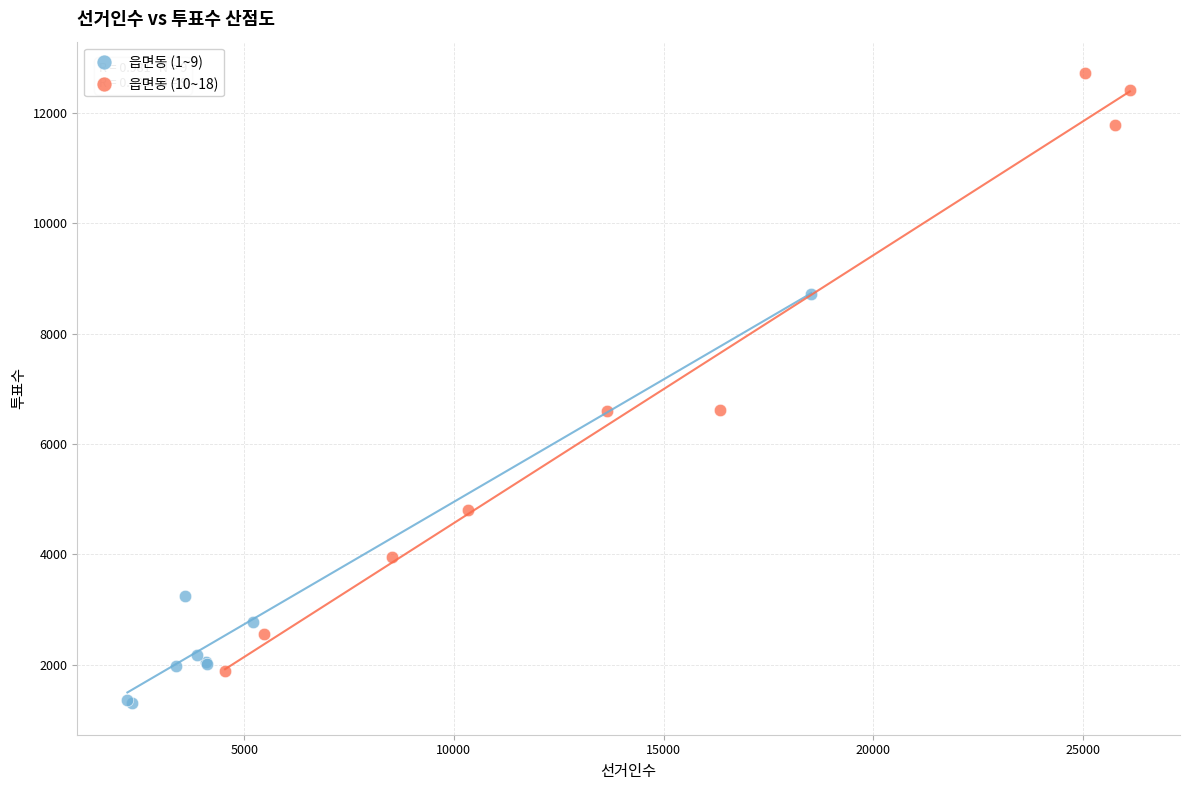

What are all the series names shown in the legend?

읍면동 (1~9), 읍면동 (10~18)